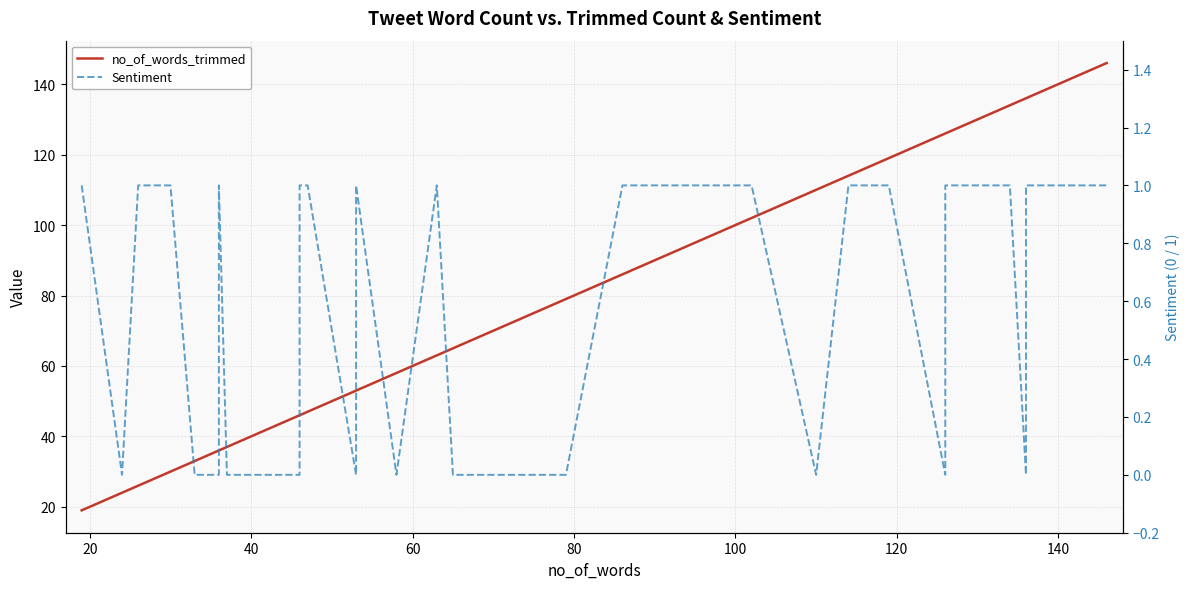

What is the average value of the no_of_words_trimmed series?

75